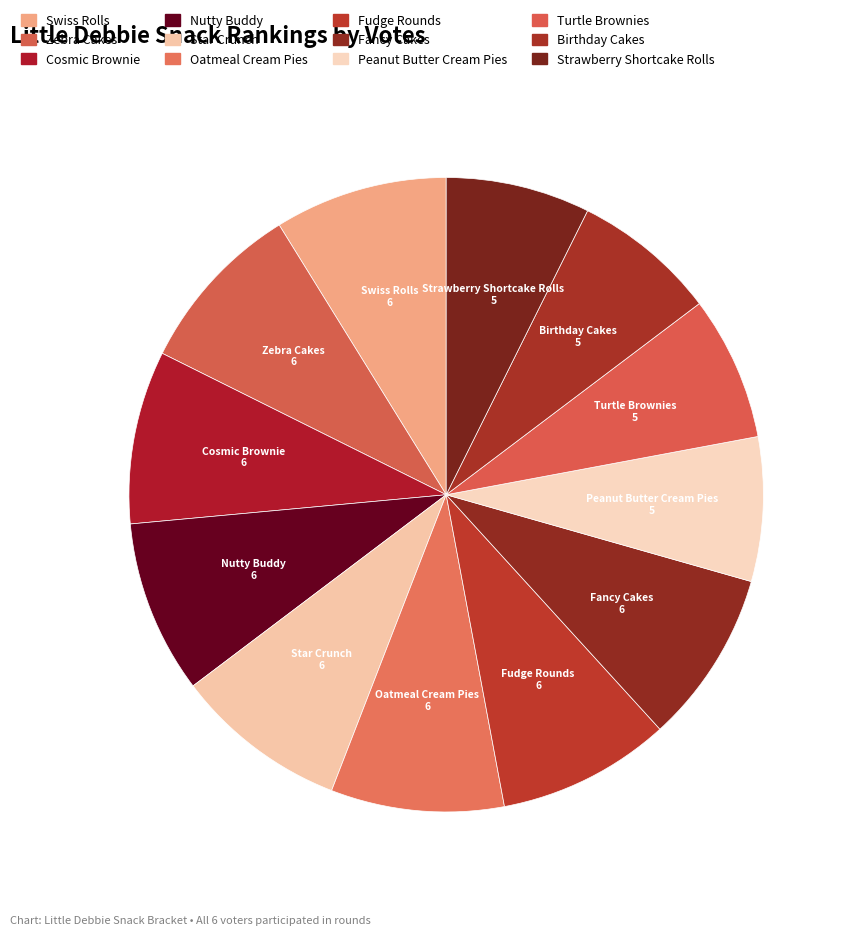

The Oatmeal Cream Pies slice represents 9% of the pie. True or false?

True